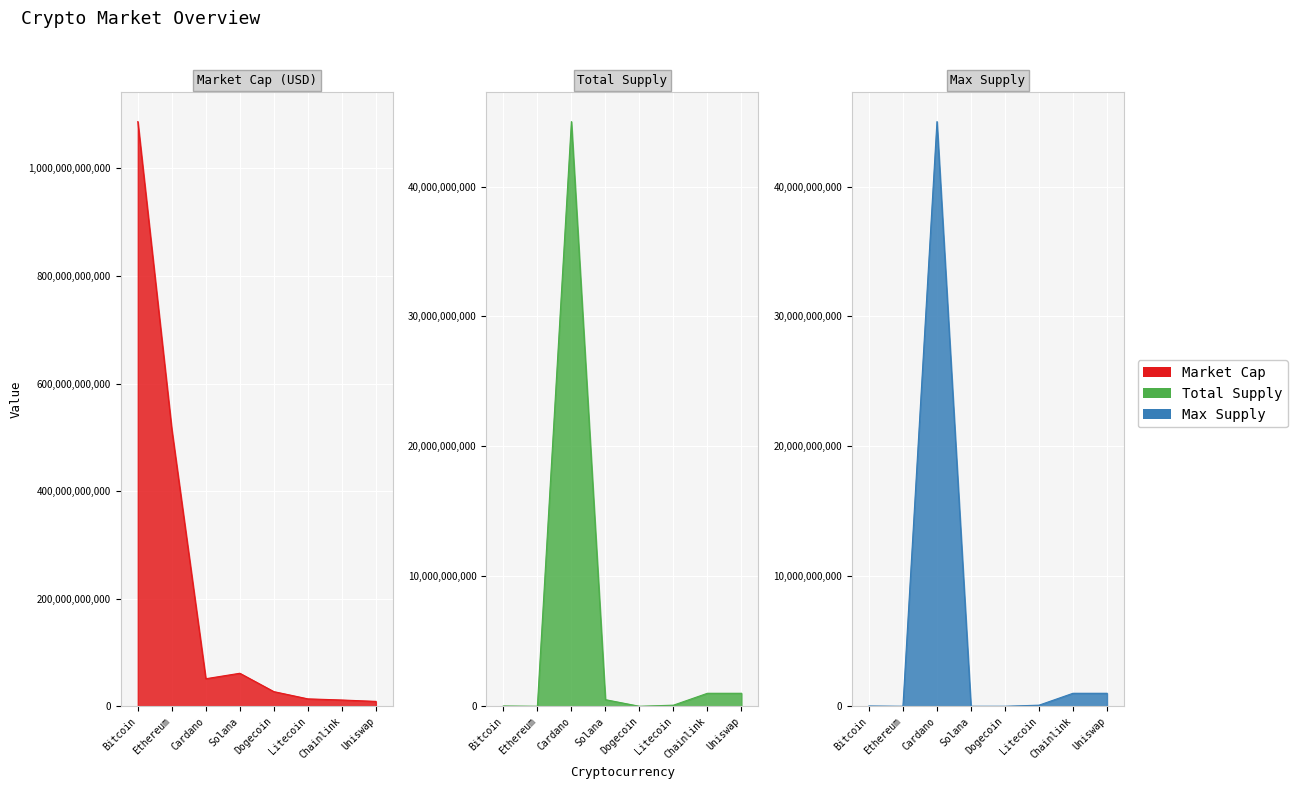

Between Bitcoin and Litecoin, which is larger?

Bitcoin